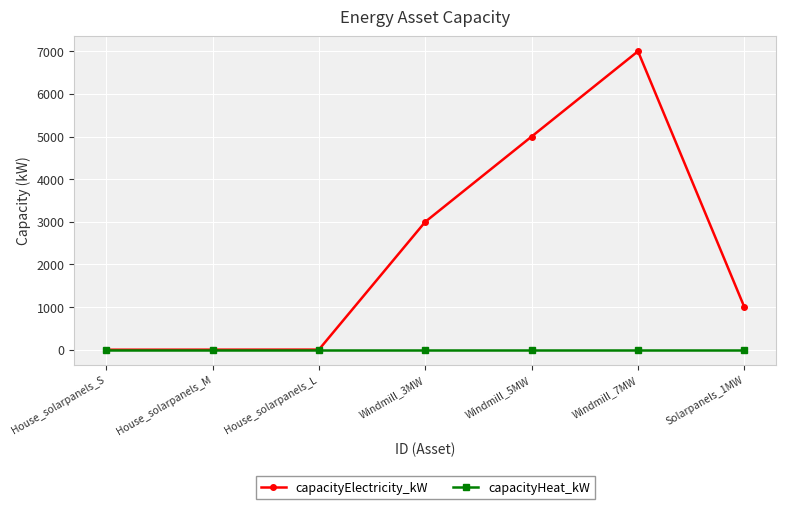

What is the maximum value shown in the chart?

7000.0